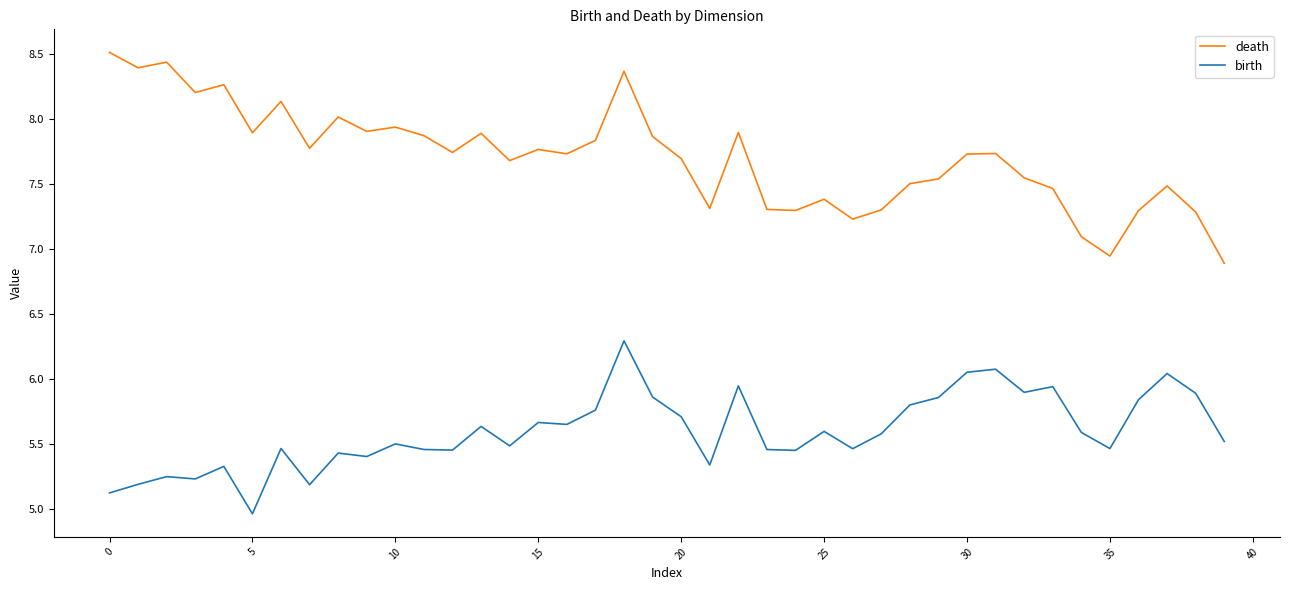

What is the difference between the maximum and second lowest values in the death series?

1.6